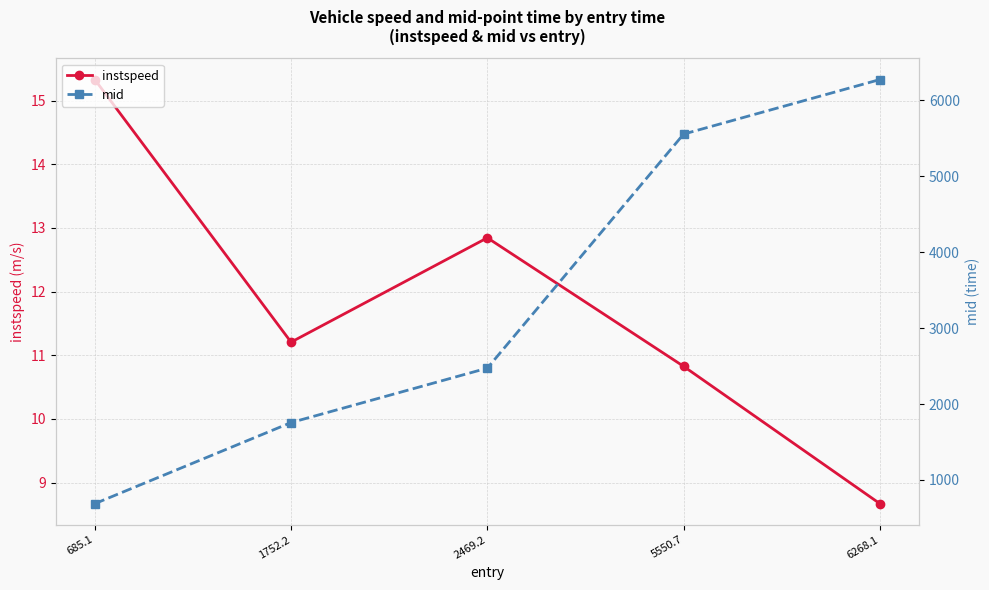

What is the label of the 3rd point from the left?

2469.2